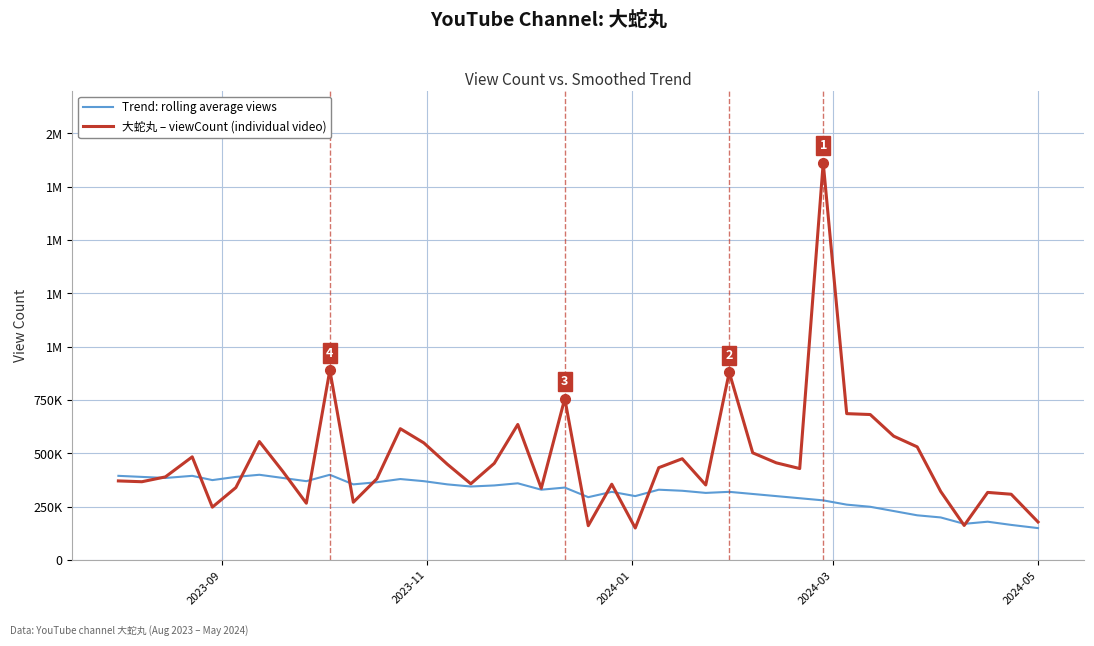

What are all the series names shown in the legend?

Trend: rolling average views, 大蛇丸 – viewCount (individual video)